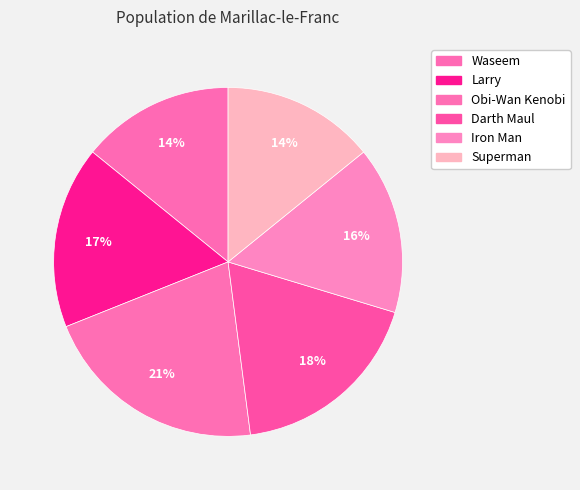

To the nearest percent, what percentage of the pie is Darth Maul?

18%